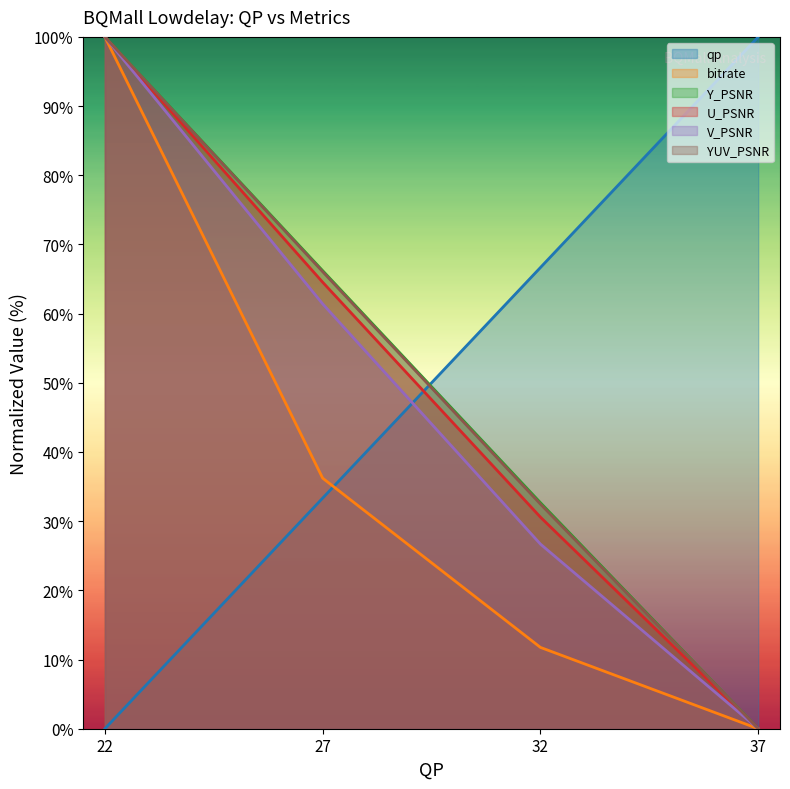

What is the value of the Y_PSNR point at the 2nd from the left?

66.2